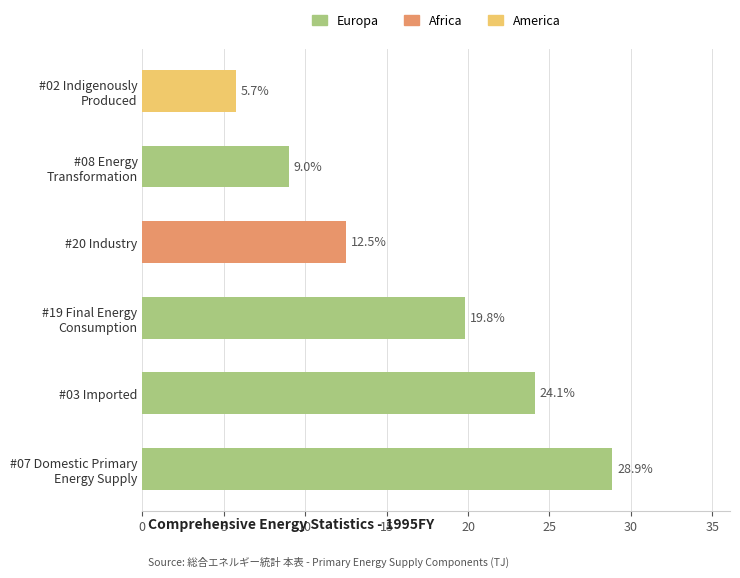

Reading bottom to top, list all the values displayed in this chart.

28.9	24.1	19.8	12.5	9.0	5.7